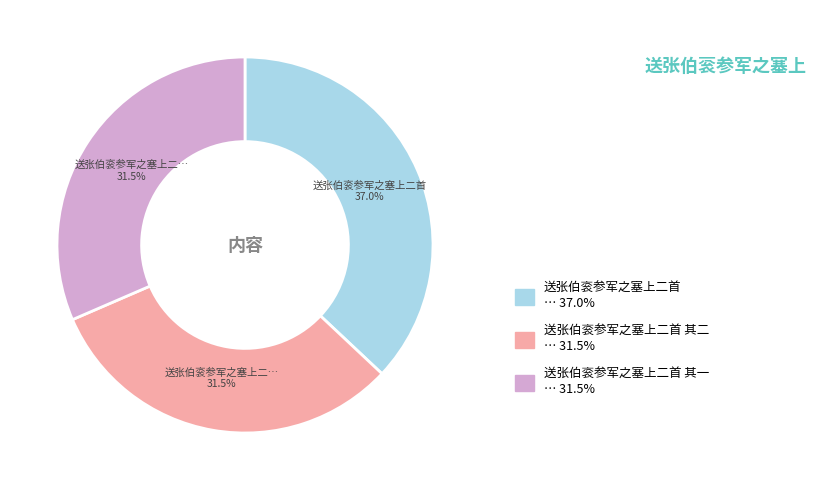

Is there any slice that represents more than half of the pie?

No